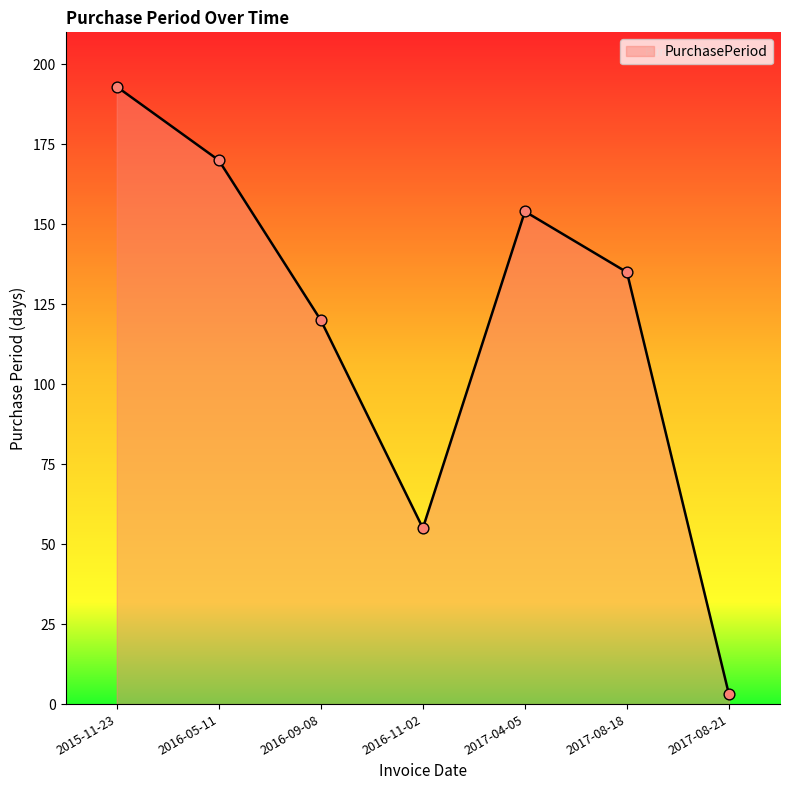

What is the ratio of the value at 2016-05-11 to the value at 2017-08-18?

1.3